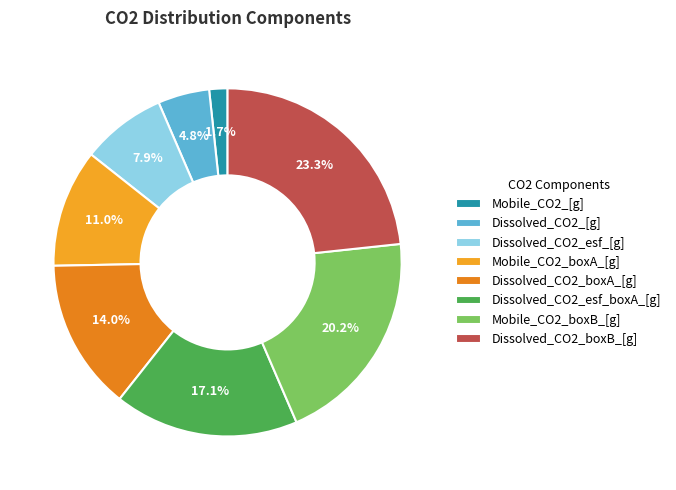

Does any single category account for the majority?

No